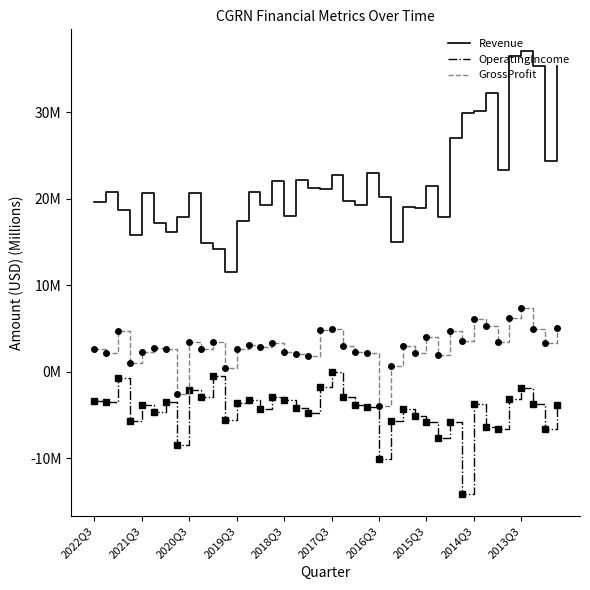

Does the chart display data point markers on the line(s)?

No